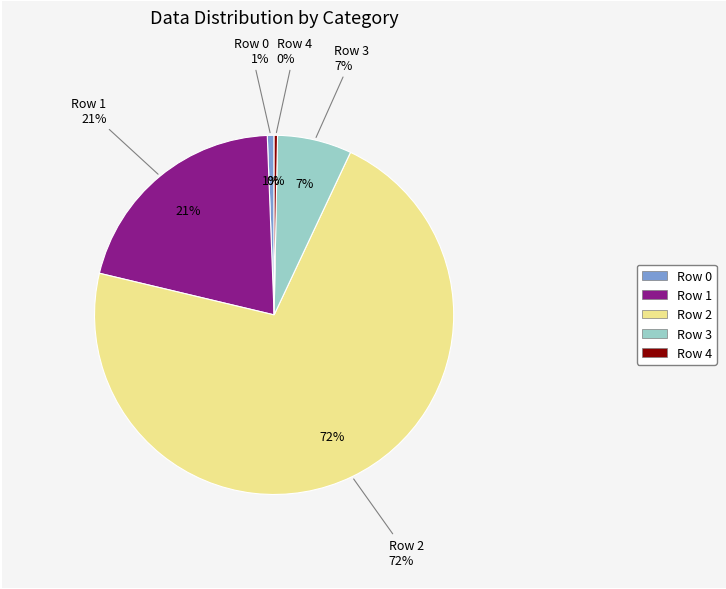

What is the total percentage of Row 4 and Row 2?

72.0%